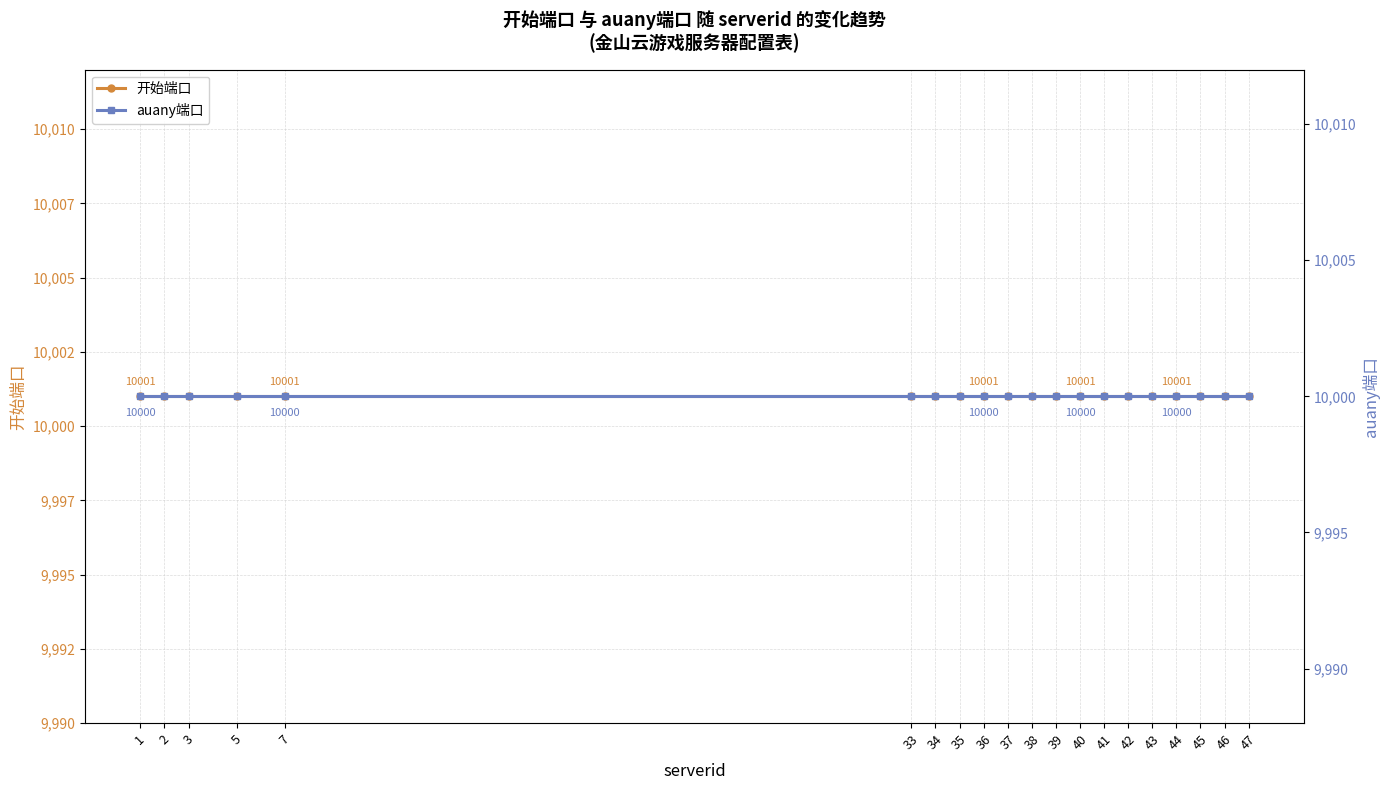

The value of auany端口 at 41 is 10000. True or false?

True